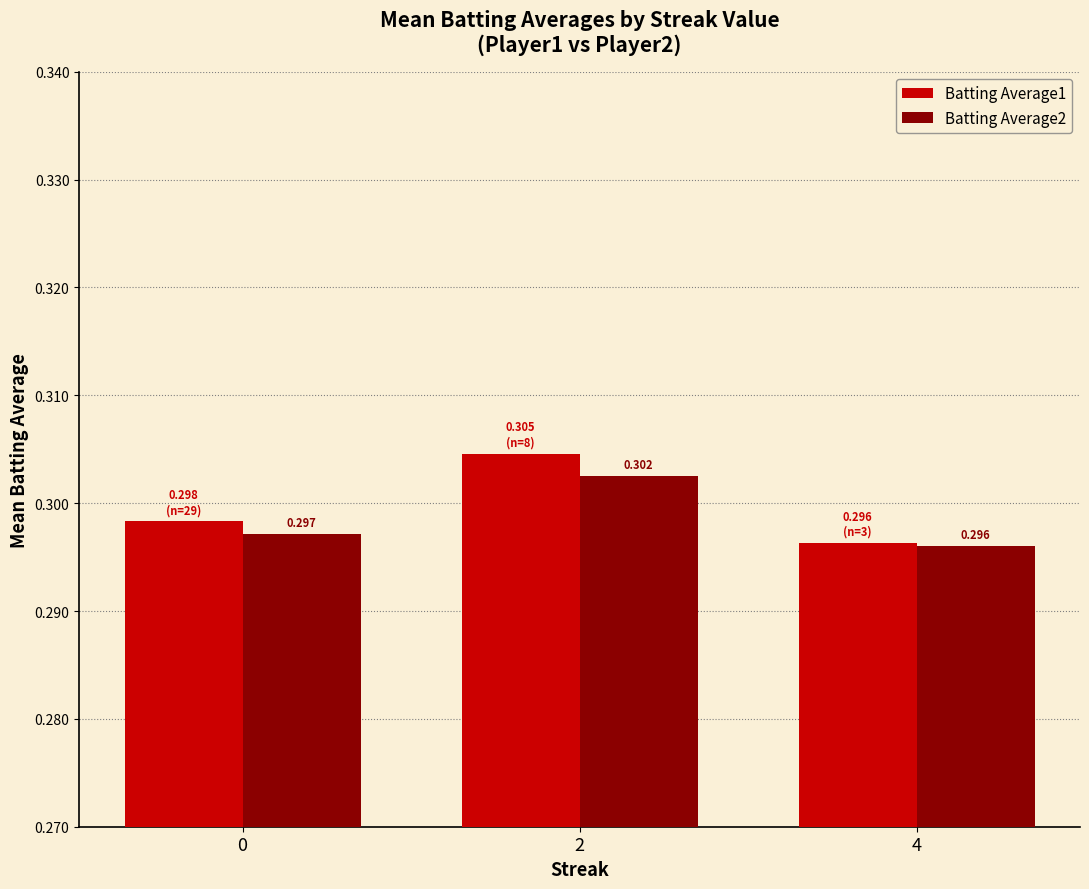

Is the value of Batting Average1 at 0 greater than the value of Batting Average2 at 2?

No